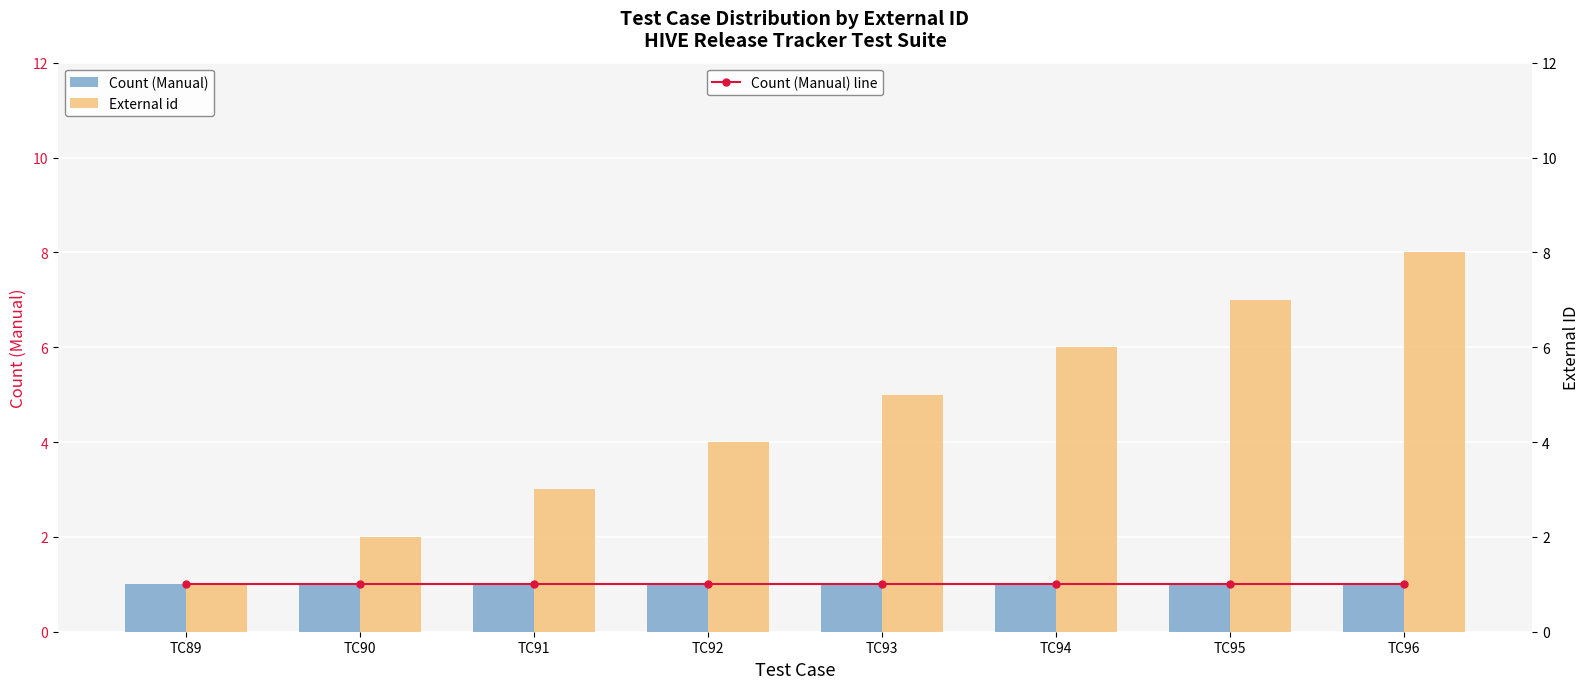

Which category has the highest value across all series?

TC96